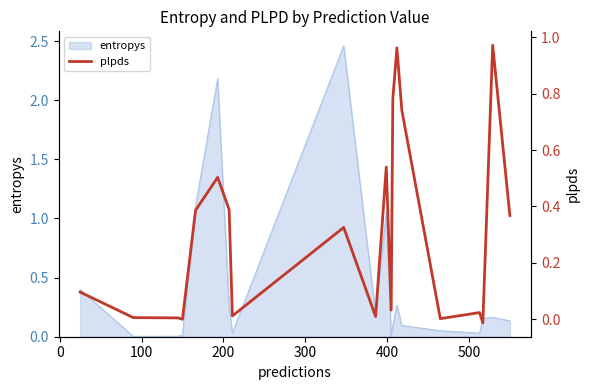

What is the average value?

0.3